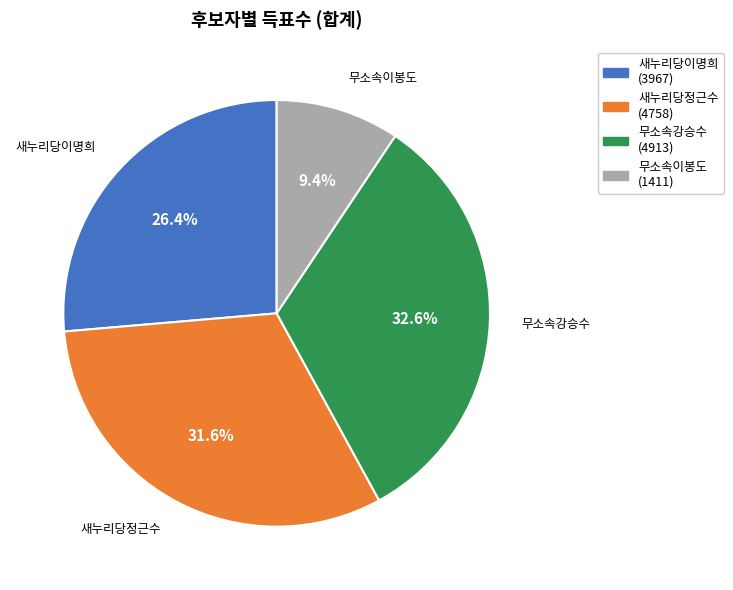

Which has a higher value, 새누리당정근수 or 새누리당이명희?

새누리당정근수